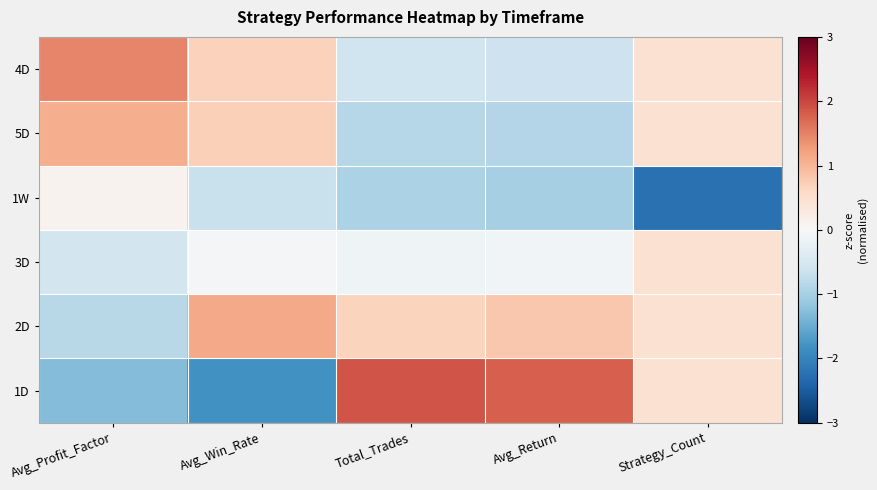

Which label corresponds to the largest value in the chart?

Total_Trades